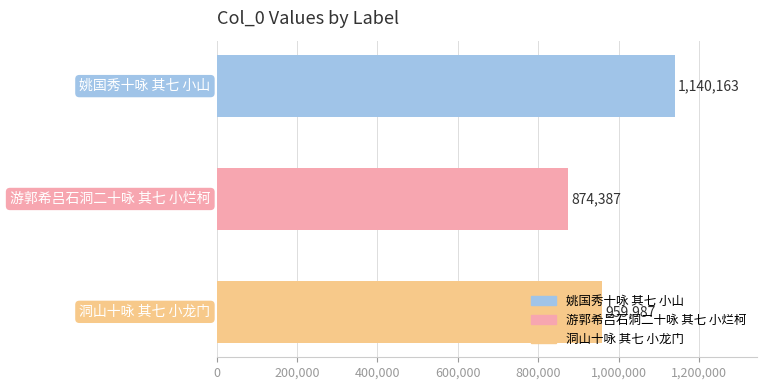

What is the value of the 2nd bar from the top?

874387